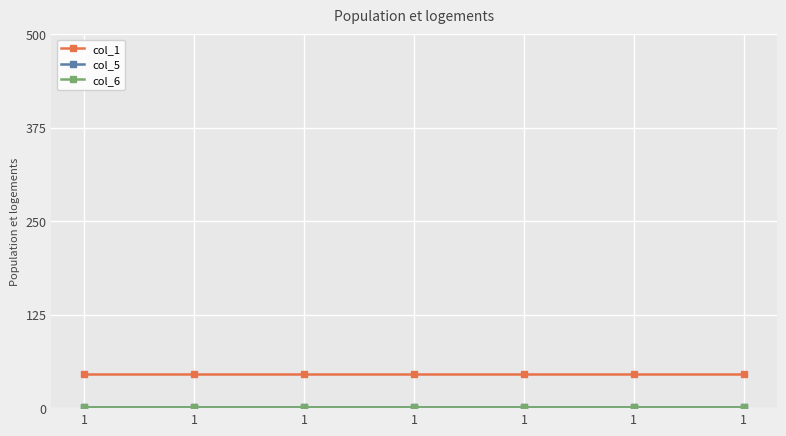

Does the chart have visible grid lines?

Yes